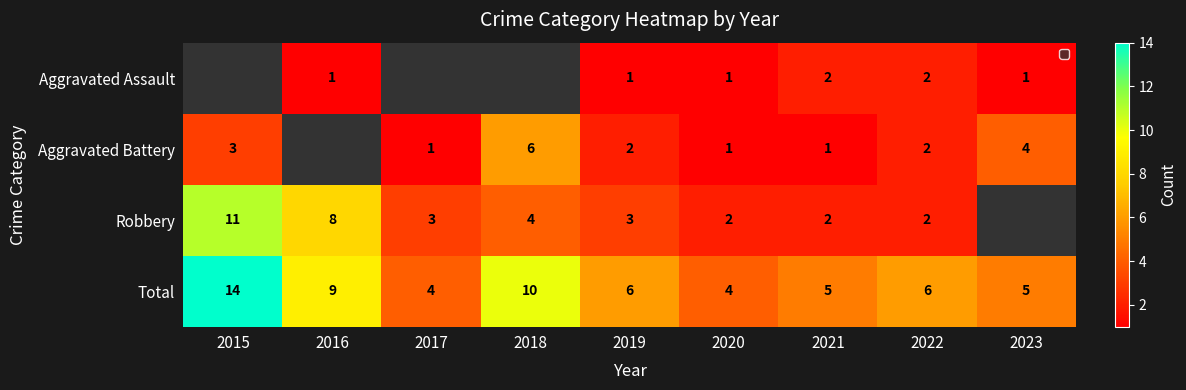

At which category is the sum across all series the highest?

2019